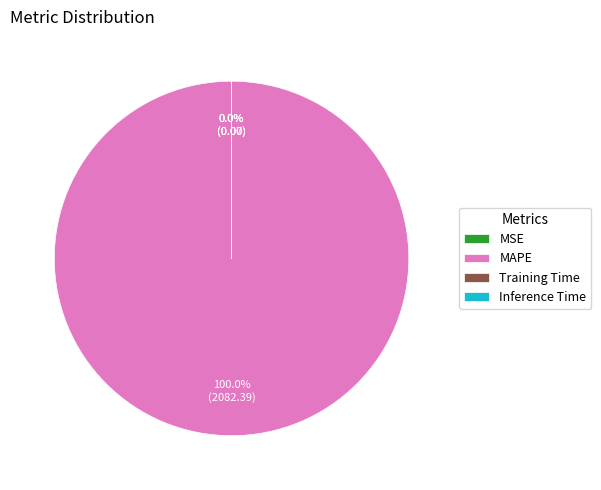

Is there a majority slice in this chart?

Yes